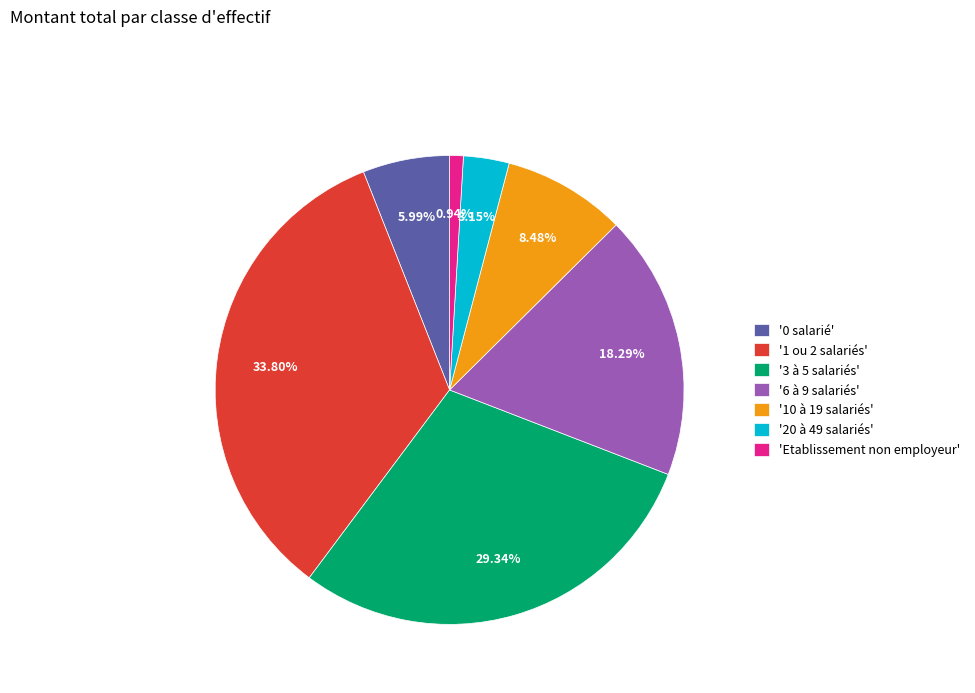

What is the smallest slice in the pie chart?

'Etablissement non employeur'